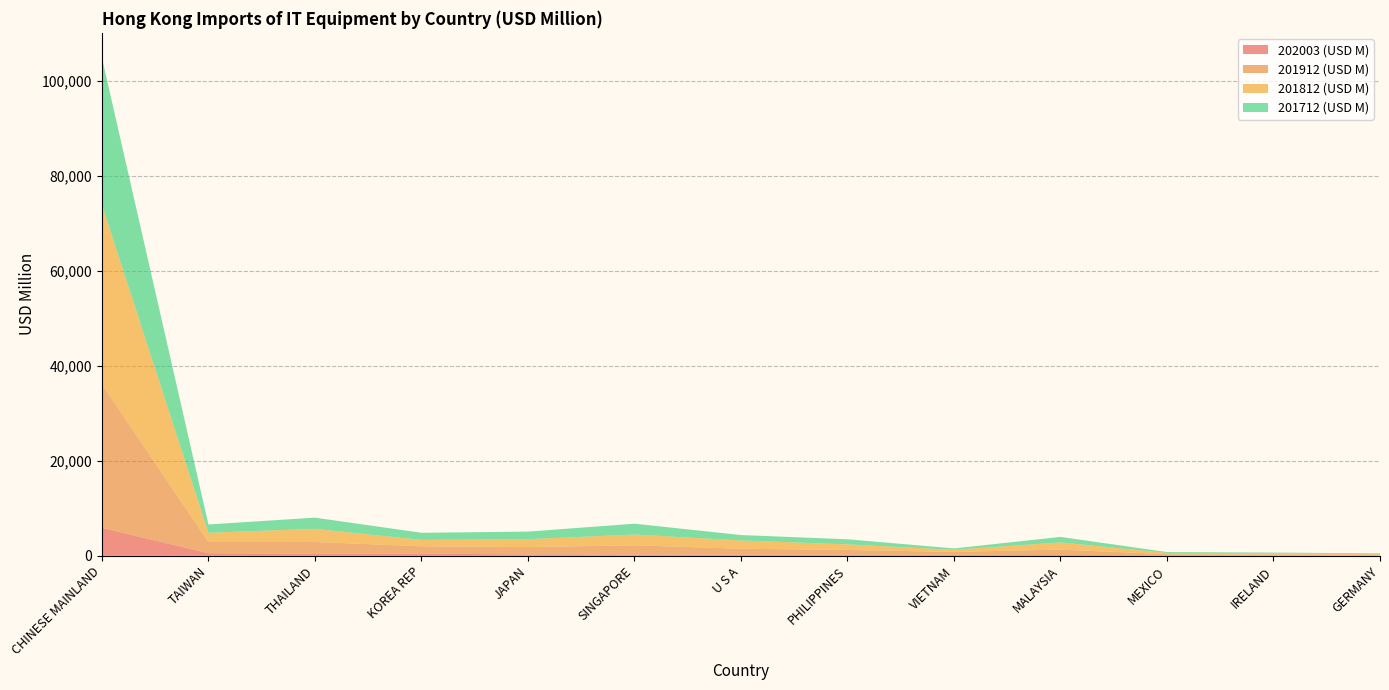

Reading right to left, what are all the values shown in this chart?

202003 (USD M): GERMANY=31.2	IRELAND=32.6	MEXICO=114.2	MALAYSIA=165.4	VIETNAM=211.5	PHILIPPINES=225.8	U S A=256.1	SINGAPORE=282.9	JAPAN=292.2	KOREA REP=445.7	THAILAND=456.4	TAIWAN=541.2	CHINESE MAINLAND=5896.5
201912 (USD M): GERMANY=167.6	IRELAND=229.1	MEXICO=220.8	MALAYSIA=1140.9	VIETNAM=610.7	PHILIPPINES=1007.5	U S A=1230.9	SINGAPORE=1926.0	JAPAN=1544.3	KOREA REP=1549.0	THAILAND=2454.1	TAIWAN=2361.5	CHINESE MAINLAND=30218.6
201812 (USD M): GERMANY=148.8	IRELAND=268.4	MEXICO=261.8	MALAYSIA=1515.3	VIETNAM=435.4	PHILIPPINES=1170.5	U S A=1744.6	SINGAPORE=2260.8	JAPAN=1663.8	KOREA REP=1355.6	THAILAND=2770.8	TAIWAN=1945.7	CHINESE MAINLAND=37774.3
201712 (USD M): GERMANY=160.8	IRELAND=147.6	MEXICO=190.9	MALAYSIA=1156.9	VIETNAM=295.1	PHILIPPINES=1077.1	U S A=1138.3	SINGAPORE=2292.7	JAPAN=1594.2	KOREA REP=1497.5	THAILAND=2356.4	TAIWAN=1749.3	CHINESE MAINLAND=30985.9